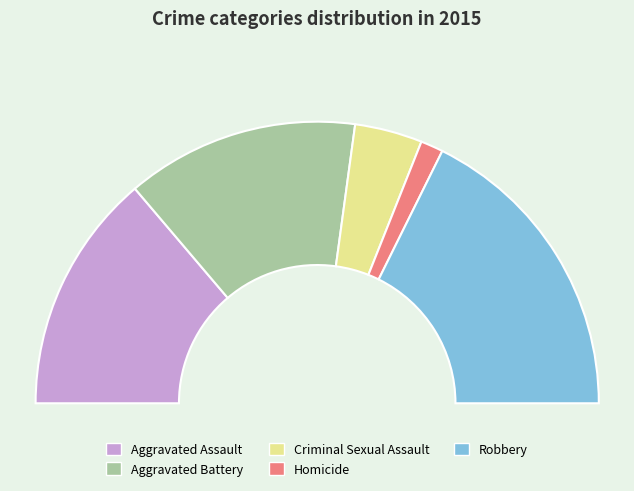

Count the number of slices in the pie.

5